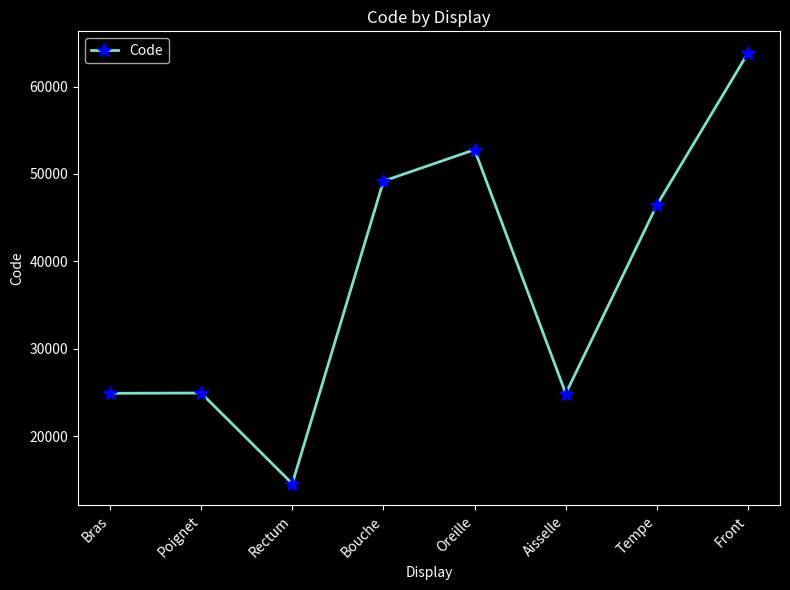

What is the change in value from Poignet to Oreille?

+27858